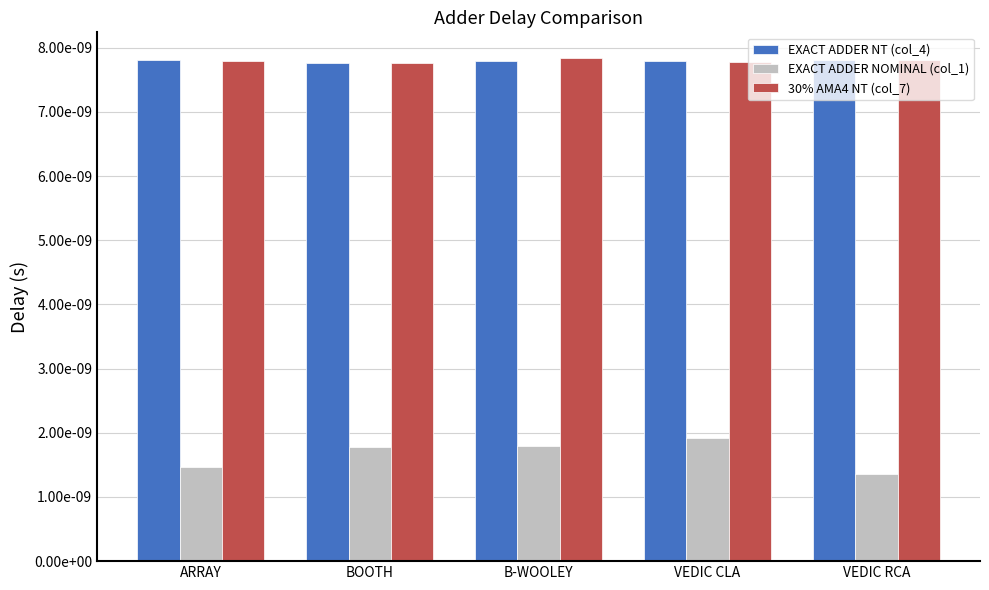

At how many categories does at least one series exceed 0?

5